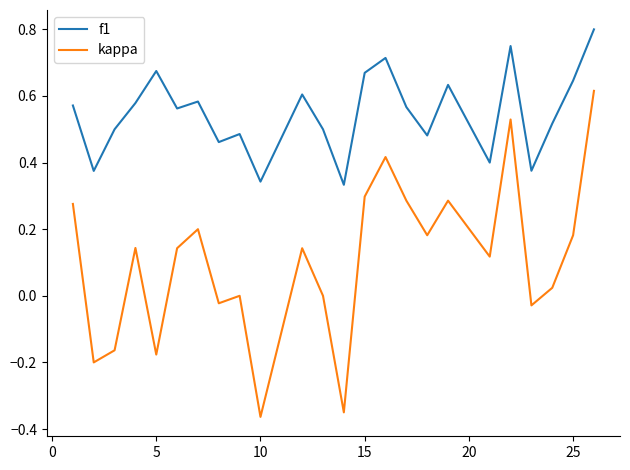

Which series has the widest spread of values?

kappa